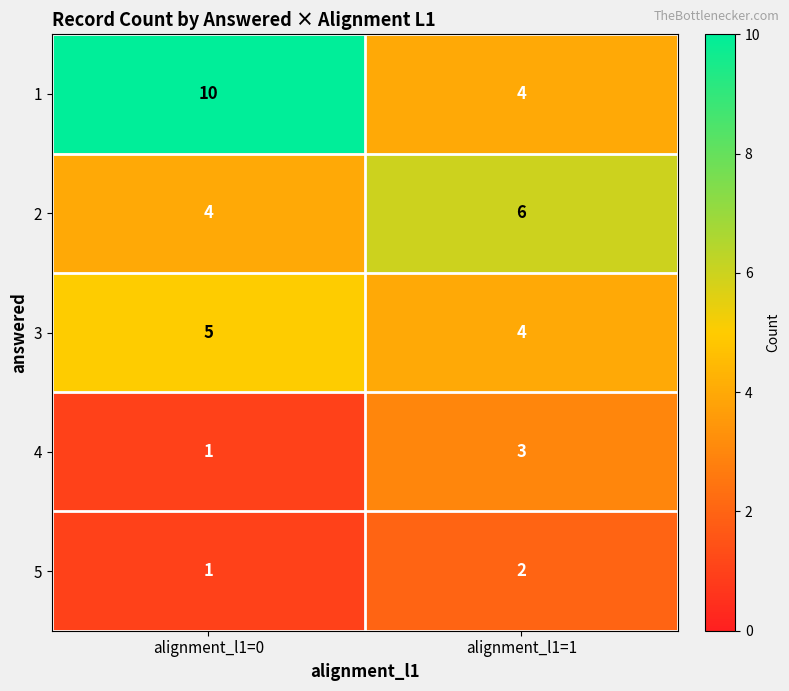

What is the difference between the maximum and minimum values in the 1 series?

6